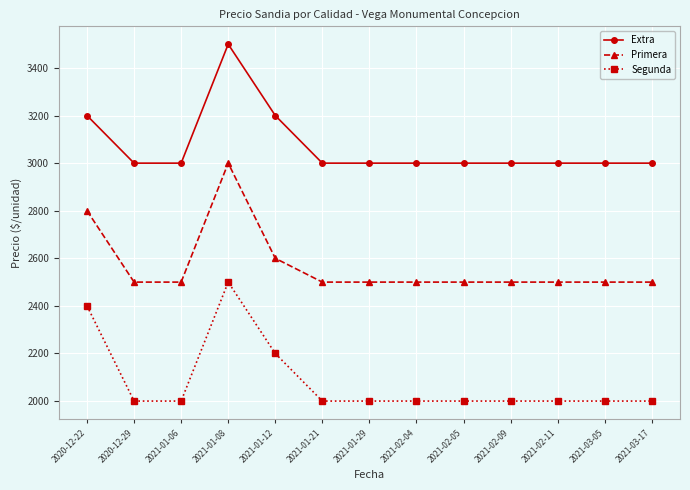

Between 2020-12-22 and 2021-03-05, which series saw the biggest shift?

Segunda